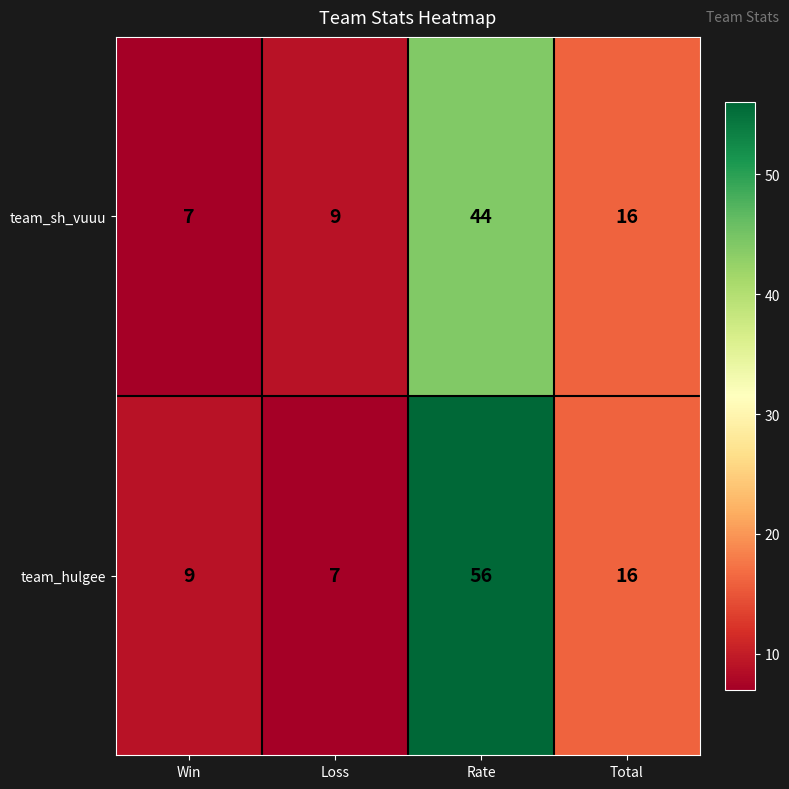

Reading left to right, transcribe all the data shown in this chart.

team_sh_vuuu: Win=7	Loss=9	Rate=44	Total=16
team_hulgee: Win=9	Loss=7	Rate=56	Total=16